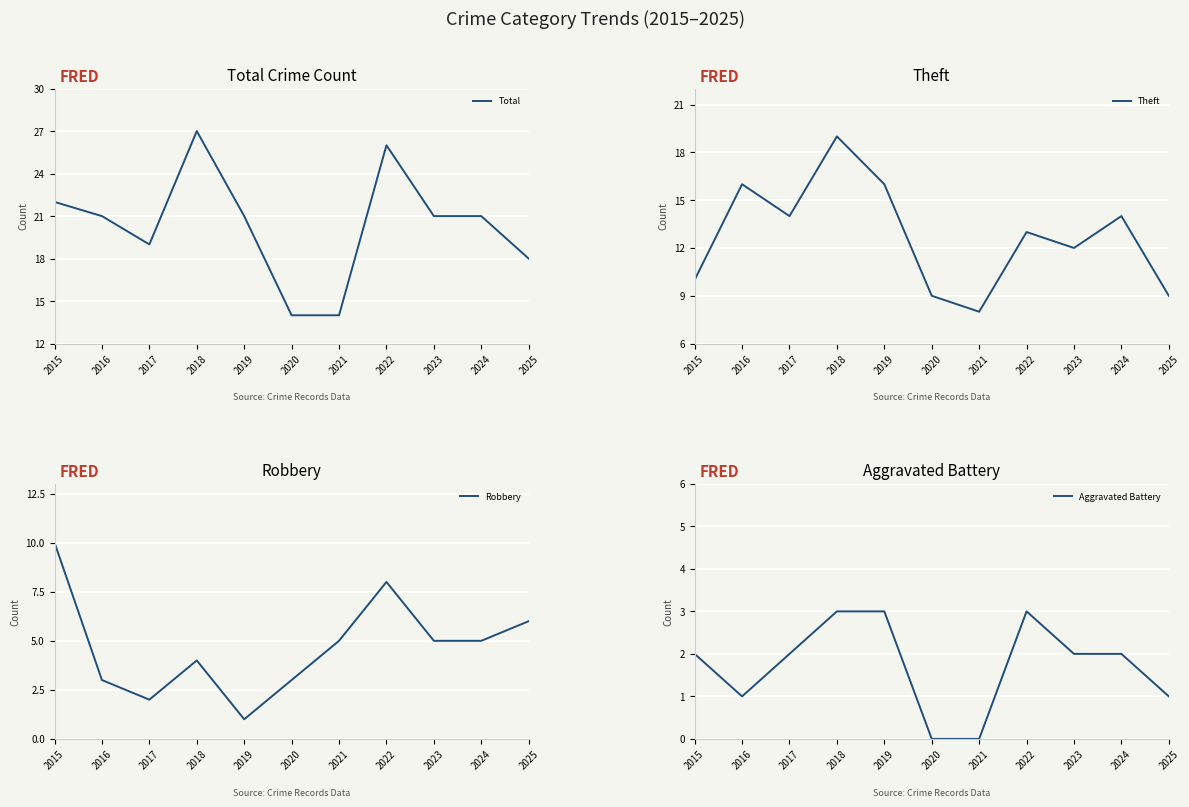

At which label does Robbery first exceed 5?

2015